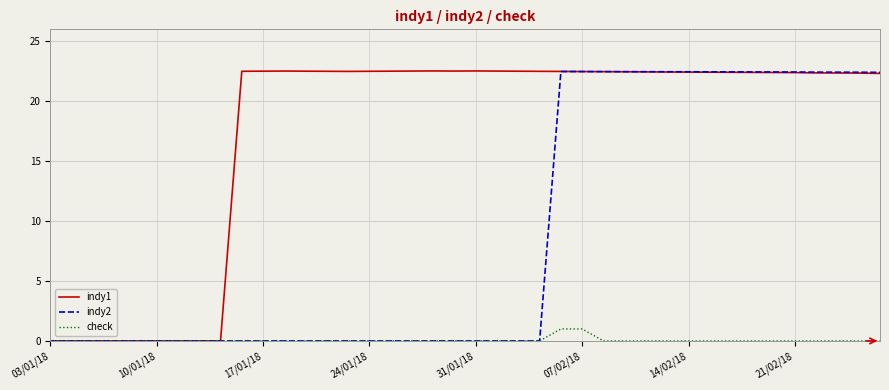

List the series in order of their overall mean, highest first.

indy1, indy2, check